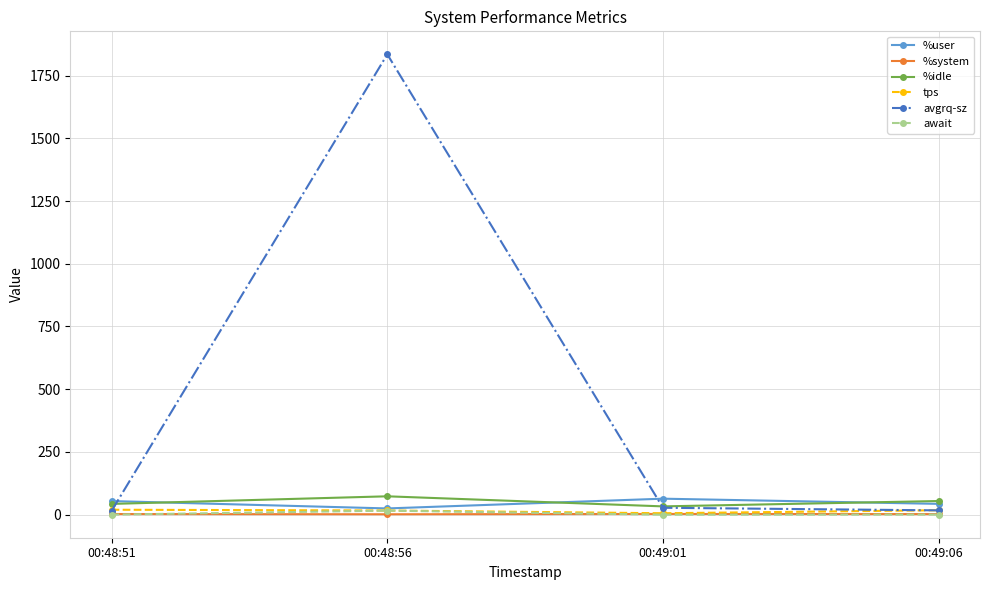

What is the total value across all series at 00:48:56?

1967.4